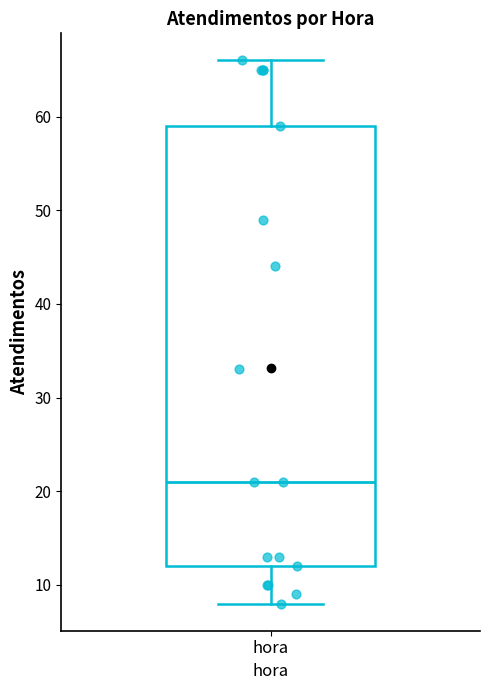

Read this box plot against the y-axis: the position of the median line, the range covered by the box, and the ends of both whiskers. The values are not printed on the chart, so give them approximately, as read against the axis.

median 21, box 12 to 59, whiskers 8 to 66